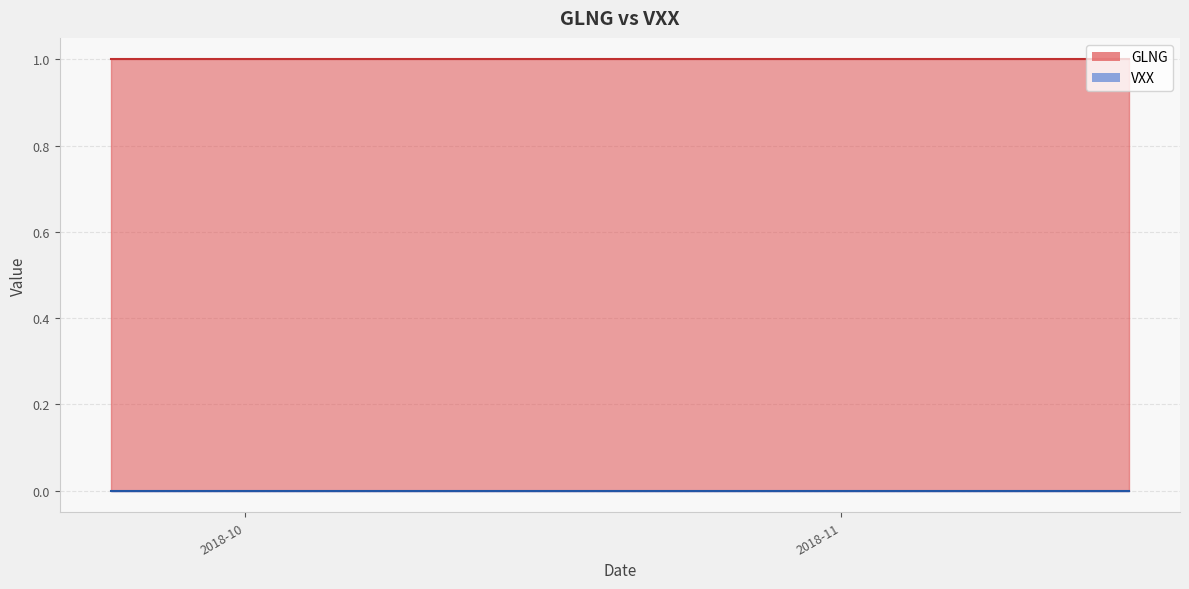

What is the total value across all series at 2018-10-25?

1